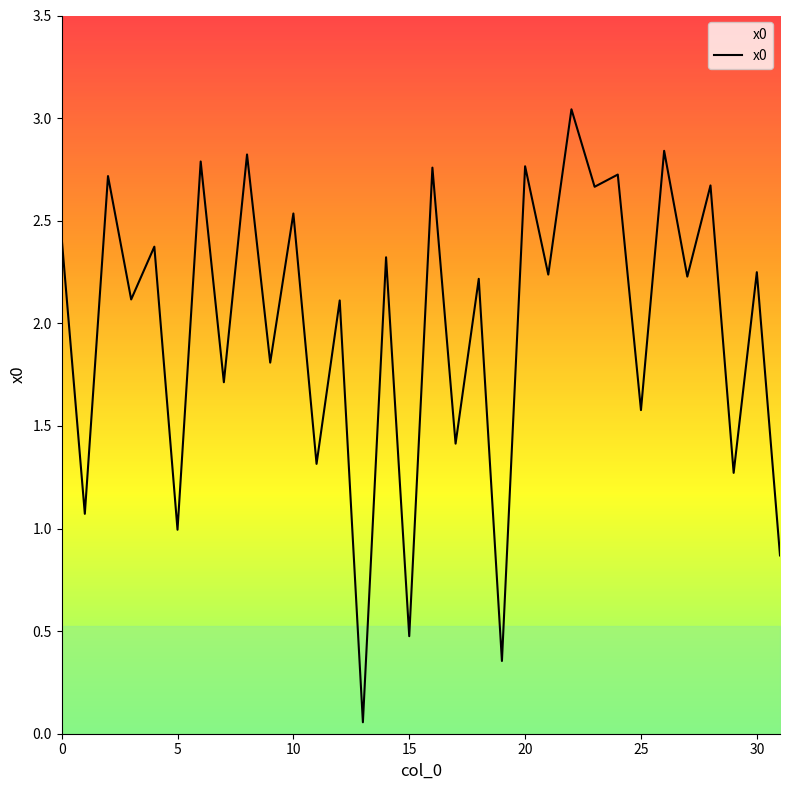

True or false: there are more than 1 points higher than both neighbors.

True